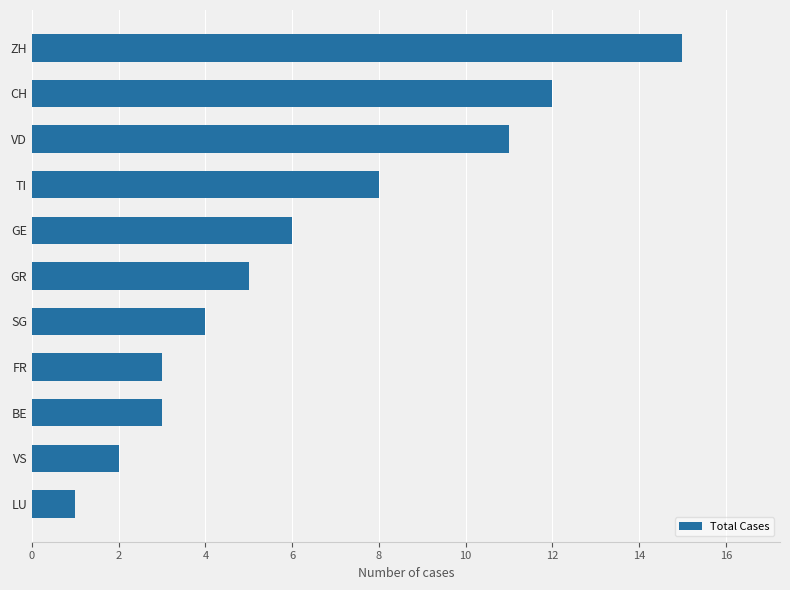

Reading top to bottom, extract all data points from this chart.

15	12	11	8	6	5	4	3	3	2	1